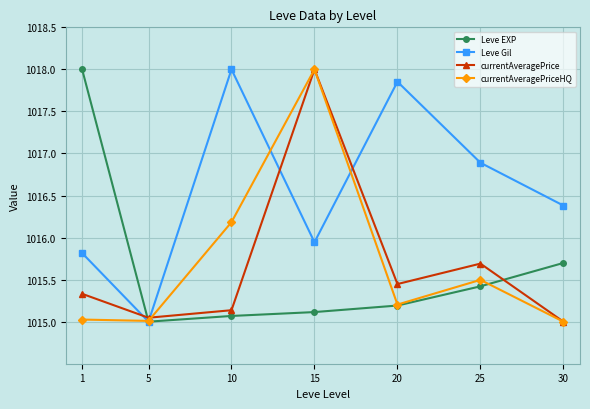

Between 1 and 10, which series saw the biggest shift?

Leve EXP